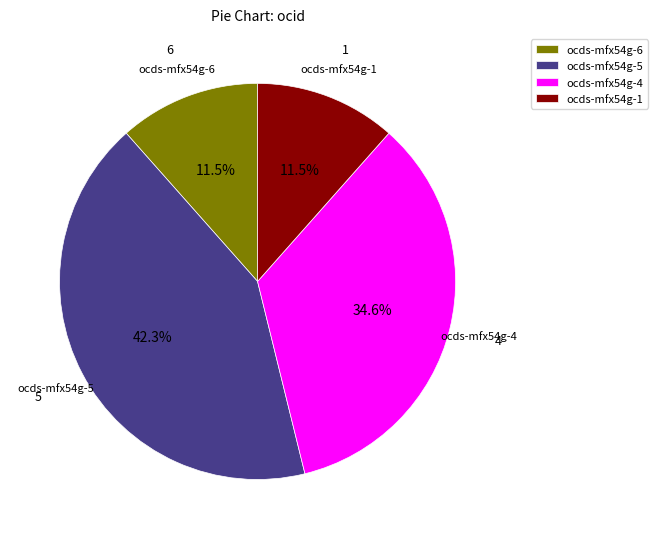

Approximately how many times larger is the value at ocds-mfx54g-4 compared to ocds-mfx54g-1?

3.0